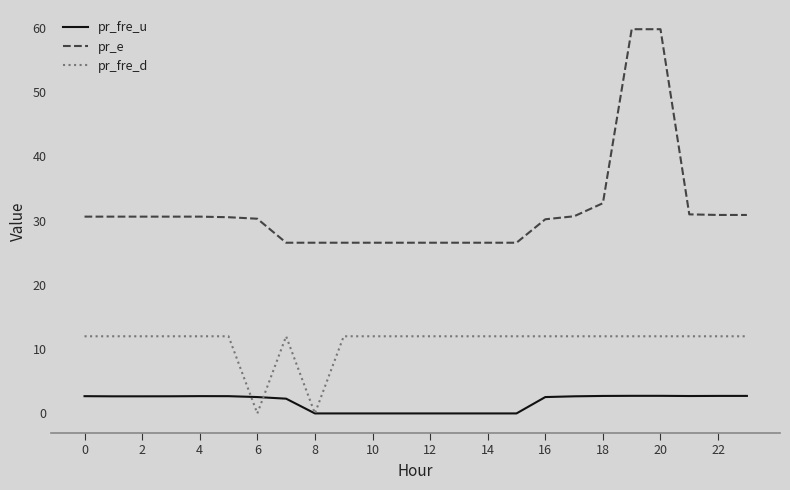

In pr_fre_u, how many points are lower than both neighbors (excluding endpoints)?

4